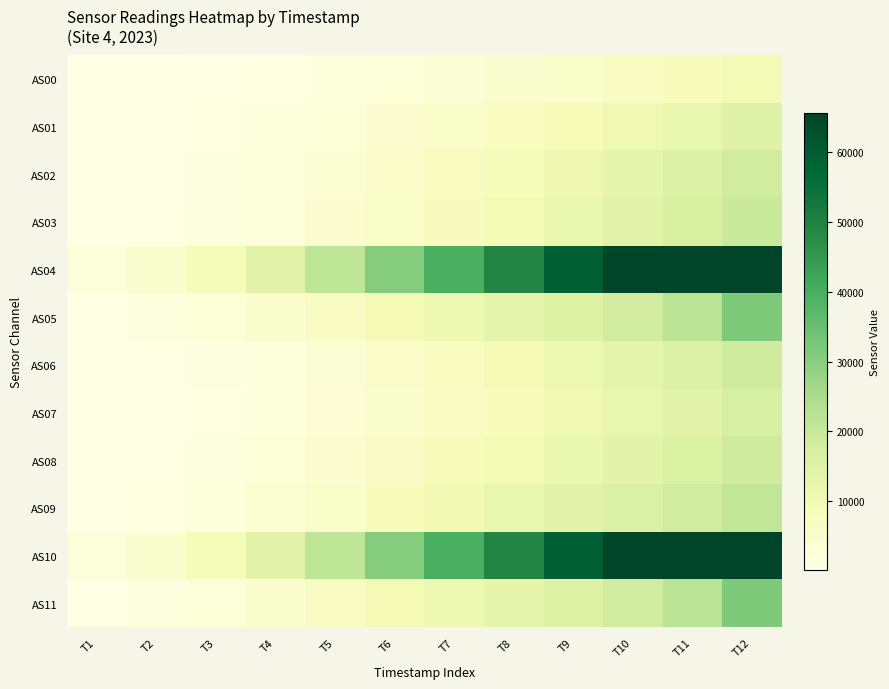

What is the maximum value shown in the chart?

65535